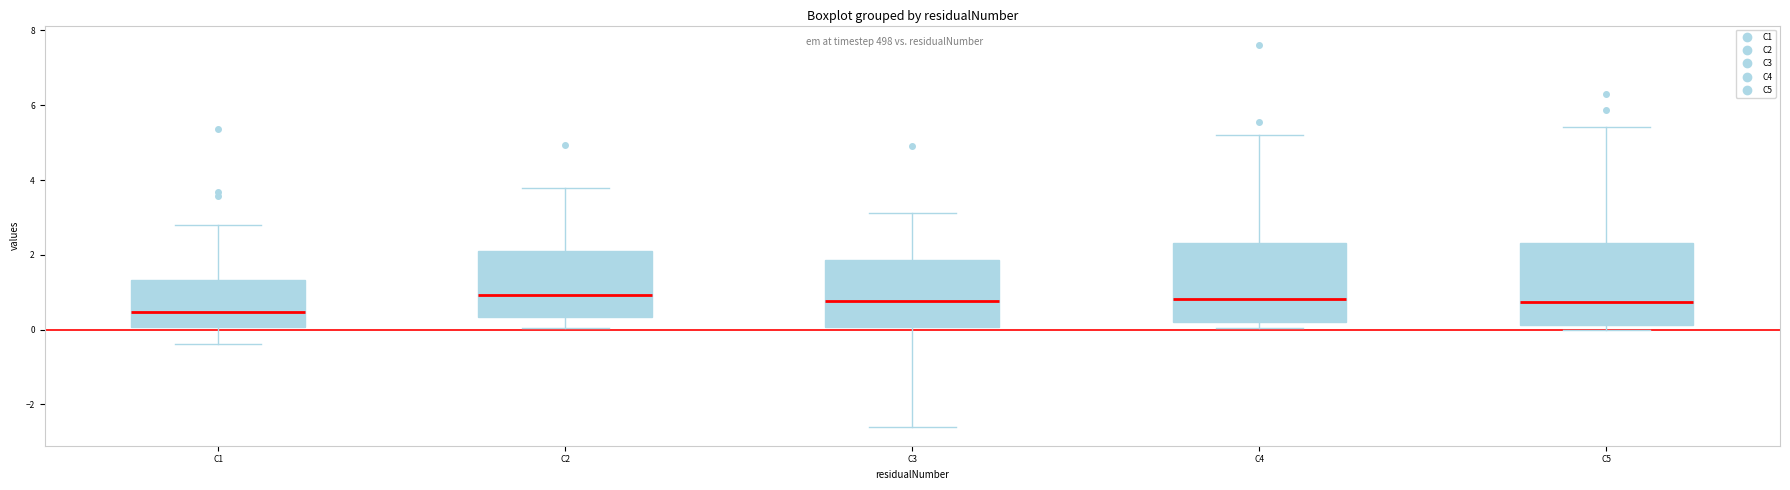

Reading left to right, read every box against the y-axis: the position of its median line, the range the box covers, and the ends of its whiskers. The values are not printed on the chart, so give them approximately, as read against the axis.

C1: median 0.4, box 0.0 to 1.4, whiskers -0.4 to 2.8
C2: median 1.0, box 0.4 to 2.0, whiskers 0.0 to 3.8
C3: median 0.8, box 0.0 to 1.8, whiskers -2.6 to 3.2
C4: median 0.8, box 0.2 to 2.4, whiskers 0.0 to 5.2
C5: median 0.8, box 0.2 to 2.4, whiskers 0.0 to 5.4